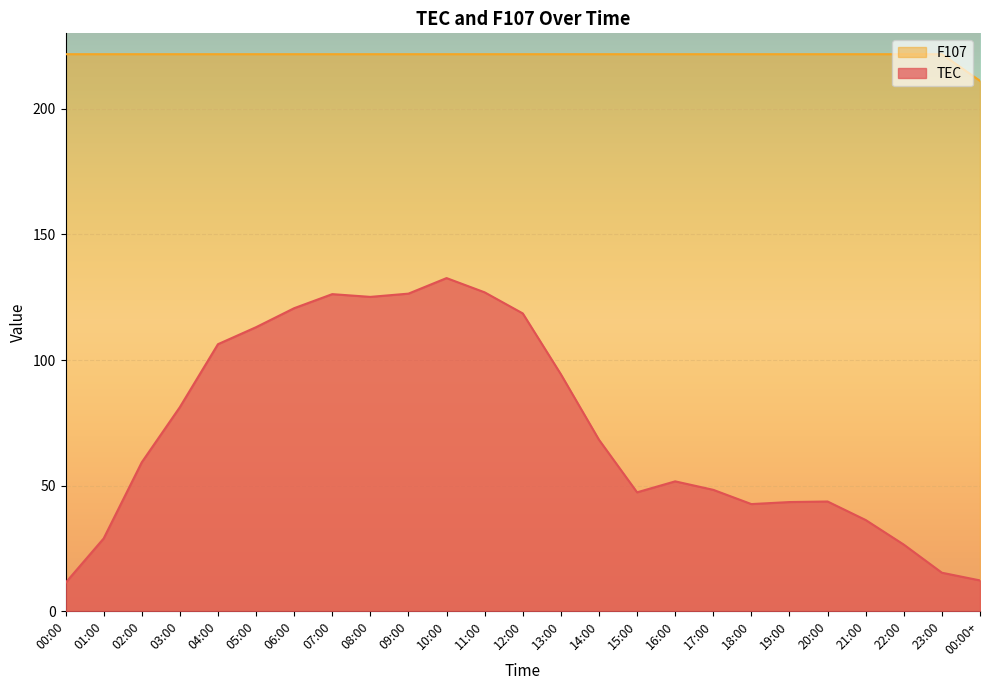

Which series changed the most between 01:00 and 18:00?

TEC